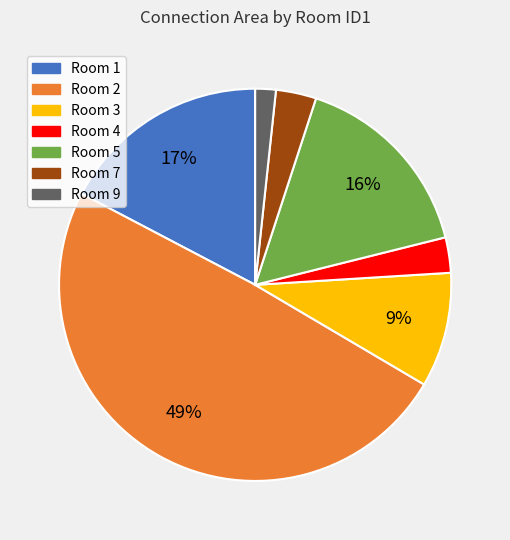

What percentage is the Room 7 slice, to the nearest percent?

3%